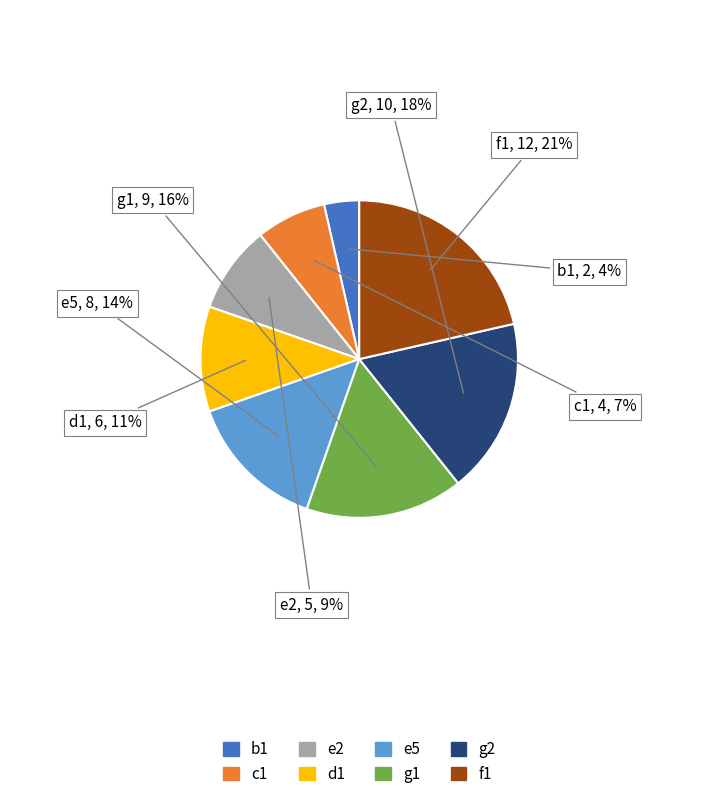

What is the ratio of the value at g1 to the value at e2?

1.8